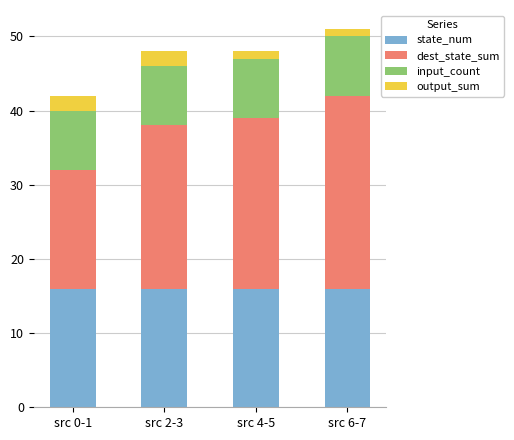

Count the number of categories in the chart.

4